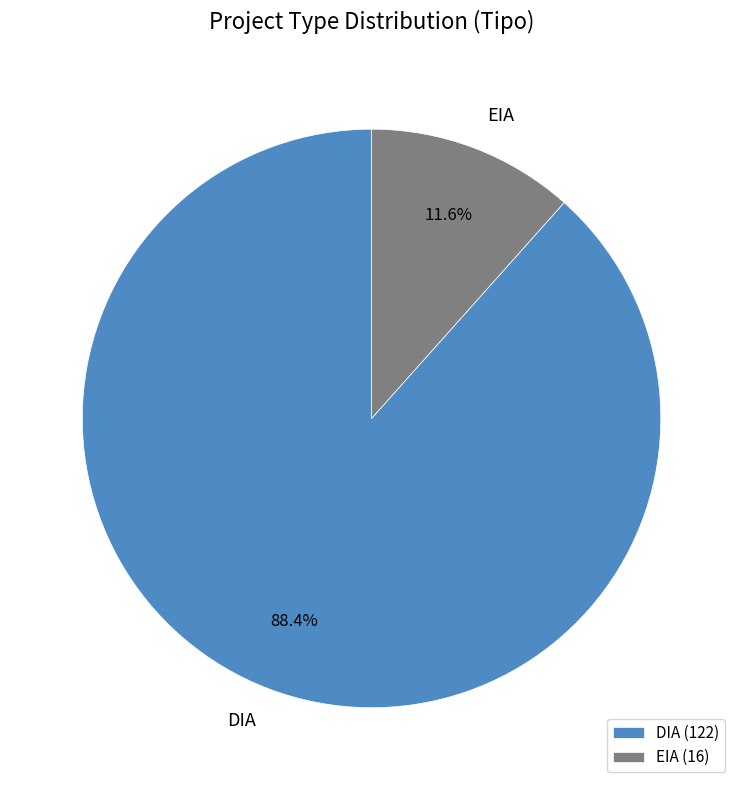

Which has a higher value, DIA or EIA?

DIA